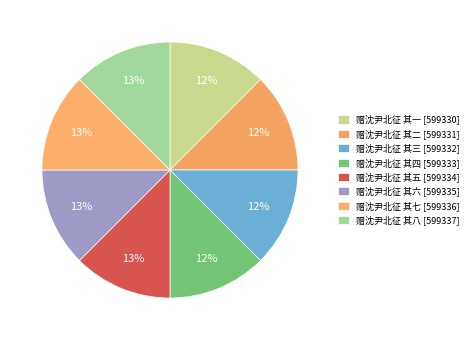

To the nearest percent, what percentage of the pie is 赠沈尹北征 其一?

12%